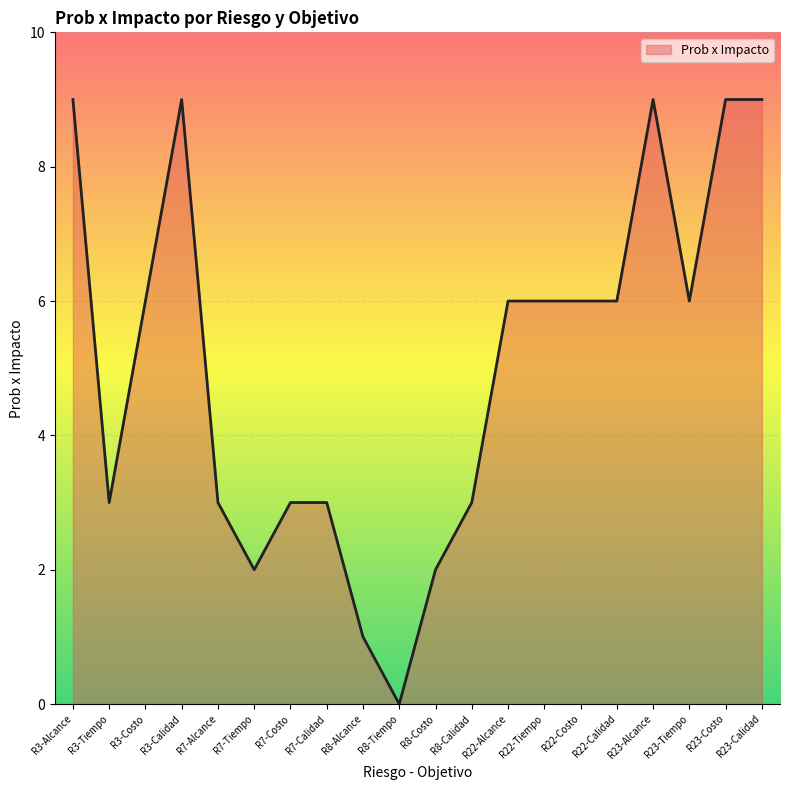

Between R7-Tiempo and R23-Costo, which is larger?

R23-Costo